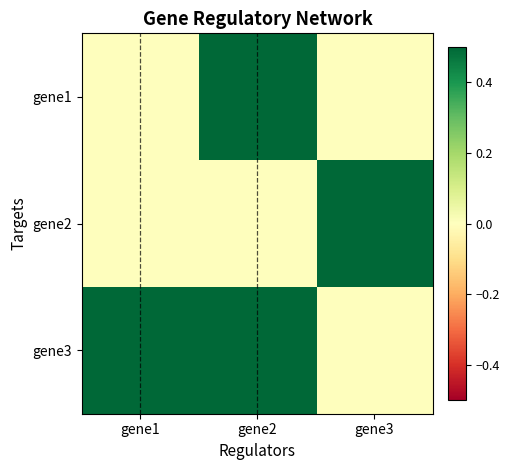

Count the number of data series in this chart.

3